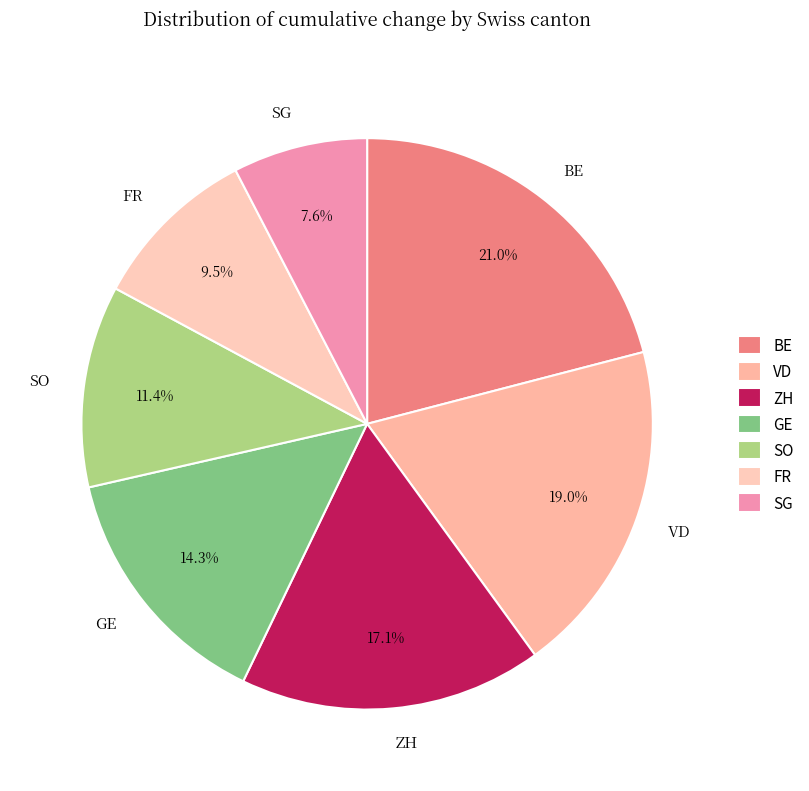

What is the largest slice in the pie chart?

BE